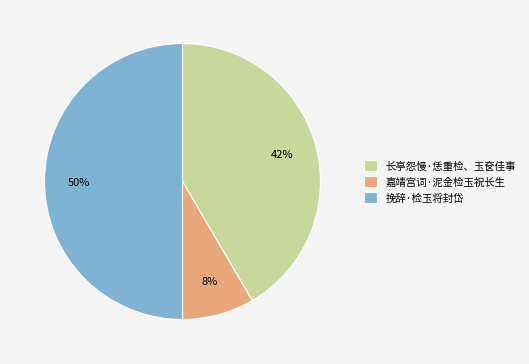

True or false: 嘉靖宫词·泥金检玉祝长生 accounts for 8% of the total.

True